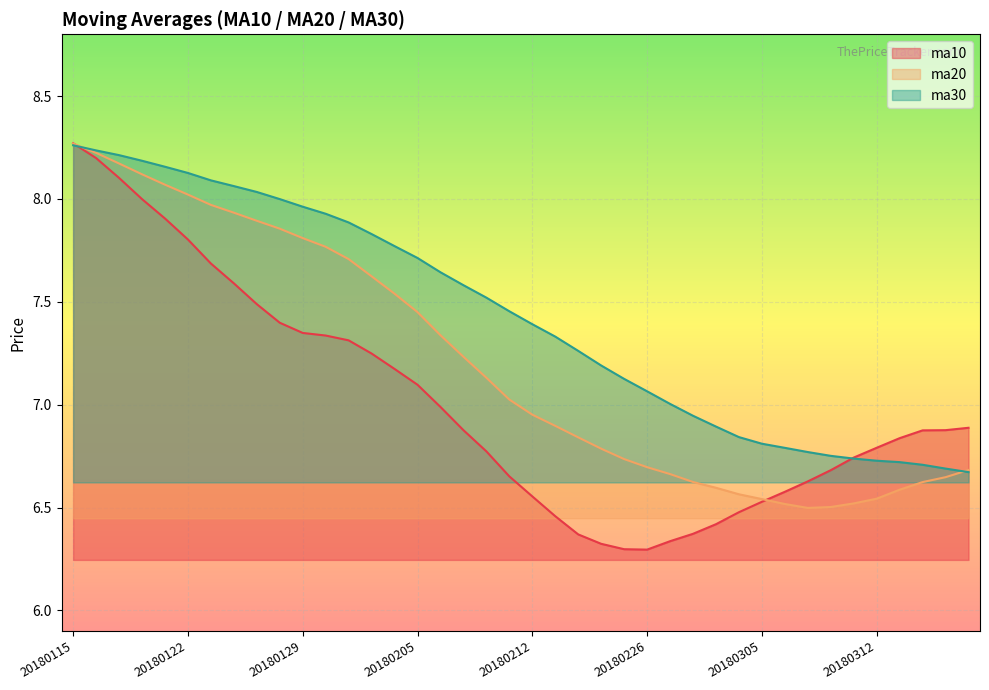

List the series in order of their peak value, highest first.

ma10, ma20, ma30